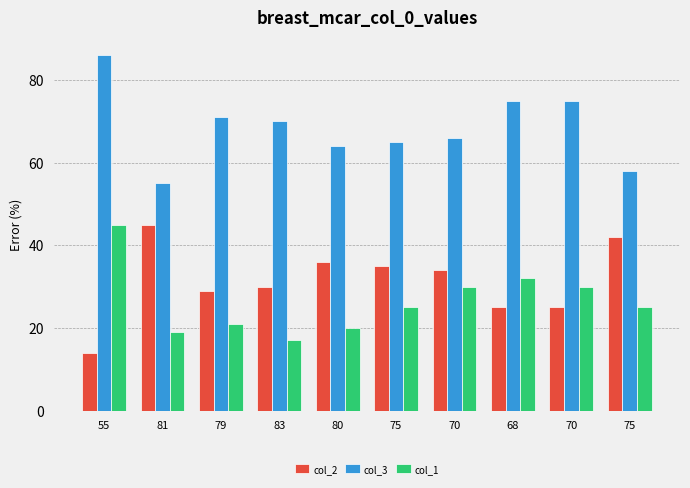

How many data points does each series have?

10